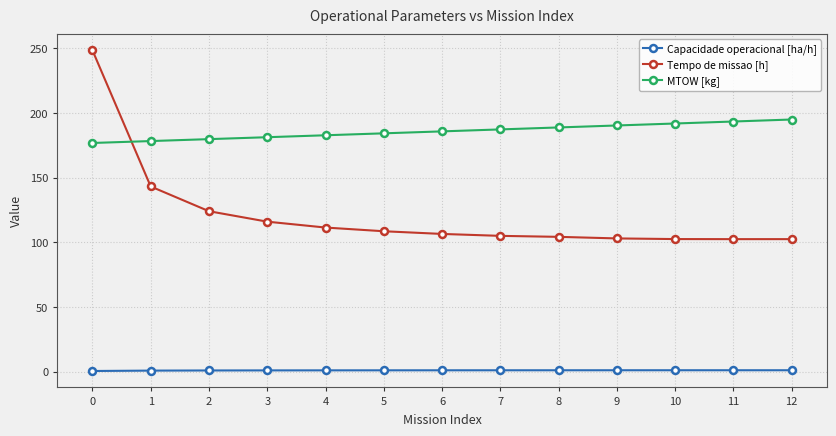

Rank the series at 2 from highest to lowest value.

MTOW [kg], Tempo de missao [h], Capacidade operacional [ha/h]